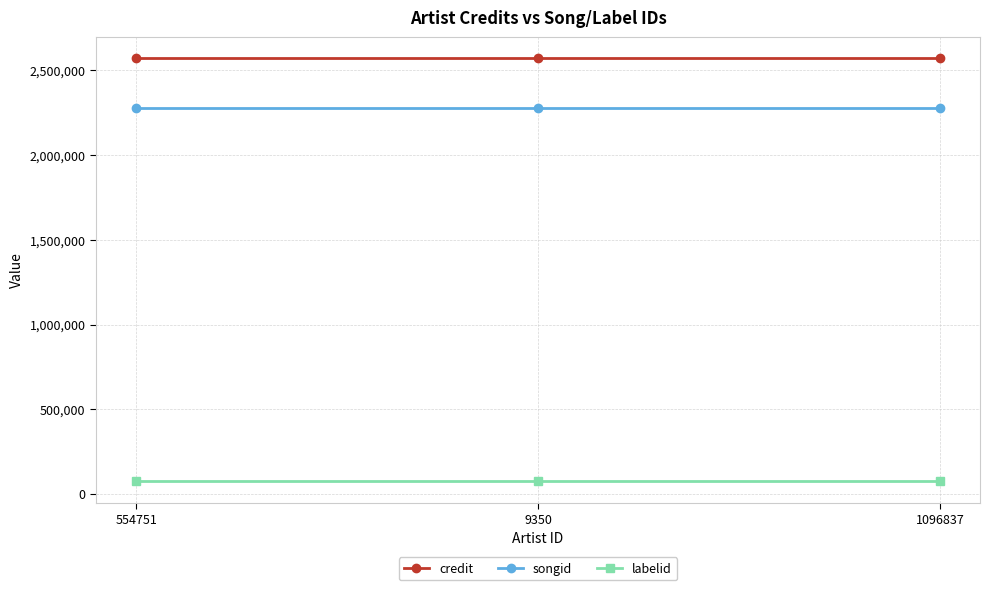

Is it true that credit equals 1369773 at 9350?

False